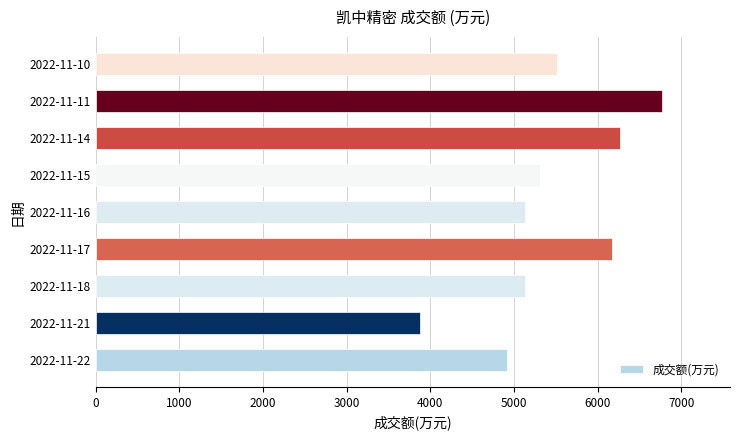

At which category does the chart reach its peak across all series?

2022-11-11